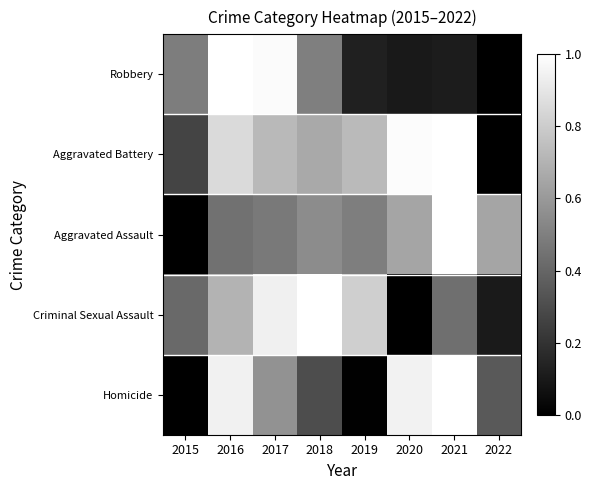

At which category is the sum across all series the highest?

2016